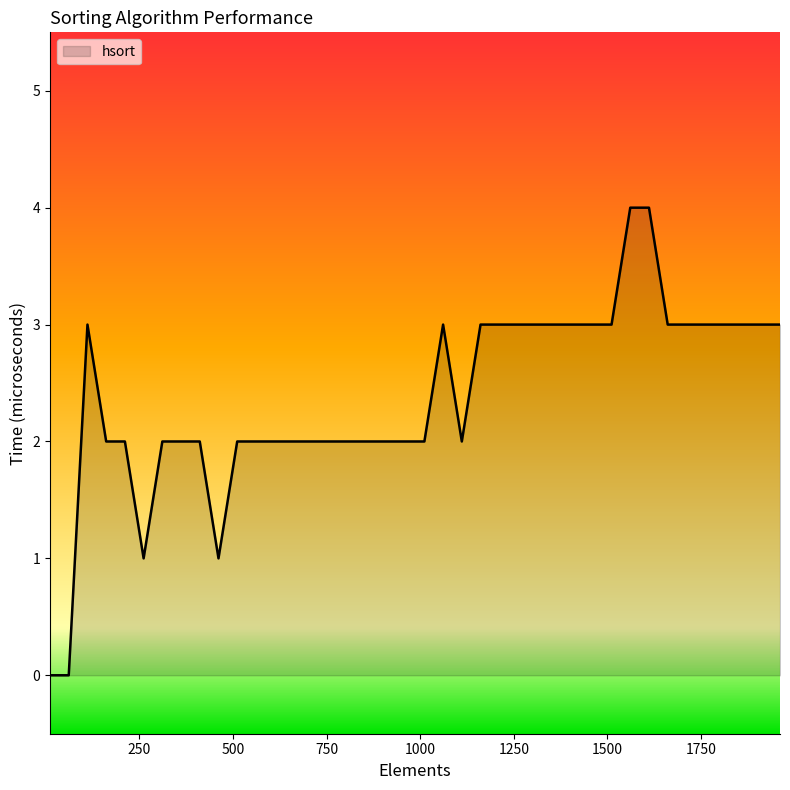

What is the difference between the maximum and minimum values?

4